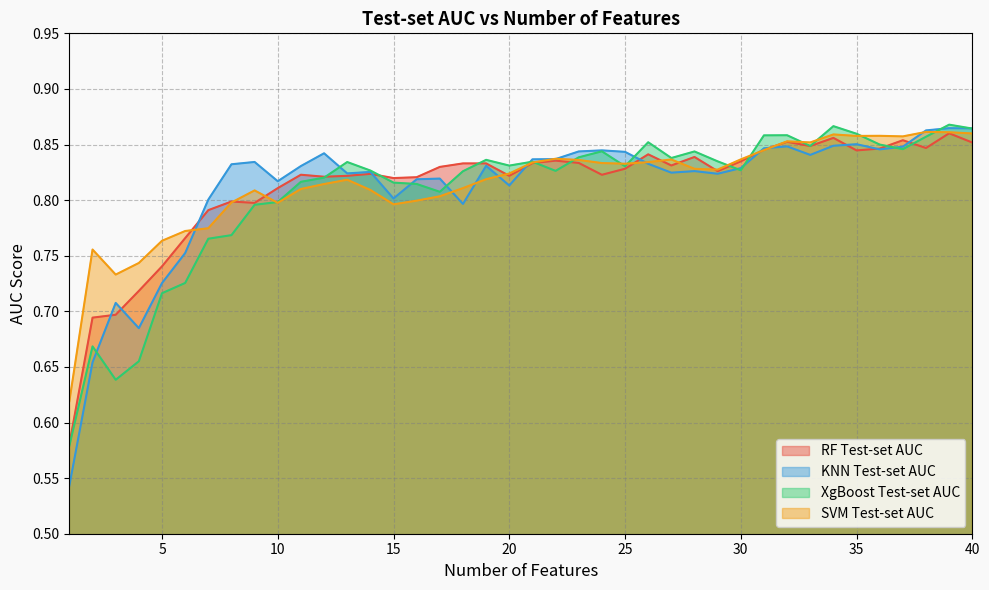

Reading right to left, extract all data points from this chart.

RF Test-set AUC: 0.9	0.9	0.8	0.9	0.8	0.8	0.9	0.8	0.9	0.8	0.8	0.8	0.8	0.8	0.8	0.8	0.8	0.8	0.8	0.8	0.8	0.8	0.8	0.8	0.8	0.8	0.8	0.8	0.8	0.8	0.8	0.8	0.8	0.8	0.8	0.7	0.7	0.7	0.7	0.6
KNN Test-set AUC: 0.9	0.9	0.9	0.8	0.8	0.9	0.8	0.8	0.8	0.8	0.8	0.8	0.8	0.8	0.8	0.8	0.8	0.8	0.8	0.8	0.8	0.8	0.8	0.8	0.8	0.8	0.8	0.8	0.8	0.8	0.8	0.8	0.8	0.8	0.8	0.7	0.7	0.7	0.7	0.5
XgBoost Test-set AUC: 0.9	0.9	0.9	0.8	0.8	0.9	0.9	0.8	0.9	0.9	0.8	0.8	0.8	0.8	0.9	0.8	0.8	0.8	0.8	0.8	0.8	0.8	0.8	0.8	0.8	0.8	0.8	0.8	0.8	0.8	0.8	0.8	0.8	0.8	0.7	0.7	0.7	0.6	0.7	0.6
SVM Test-set AUC: 0.9	0.9	0.9	0.9	0.9	0.9	0.9	0.9	0.9	0.8	0.8	0.8	0.8	0.8	0.8	0.8	0.8	0.8	0.8	0.8	0.8	0.8	0.8	0.8	0.8	0.8	0.8	0.8	0.8	0.8	0.8	0.8	0.8	0.8	0.8	0.8	0.7	0.7	0.8	0.6